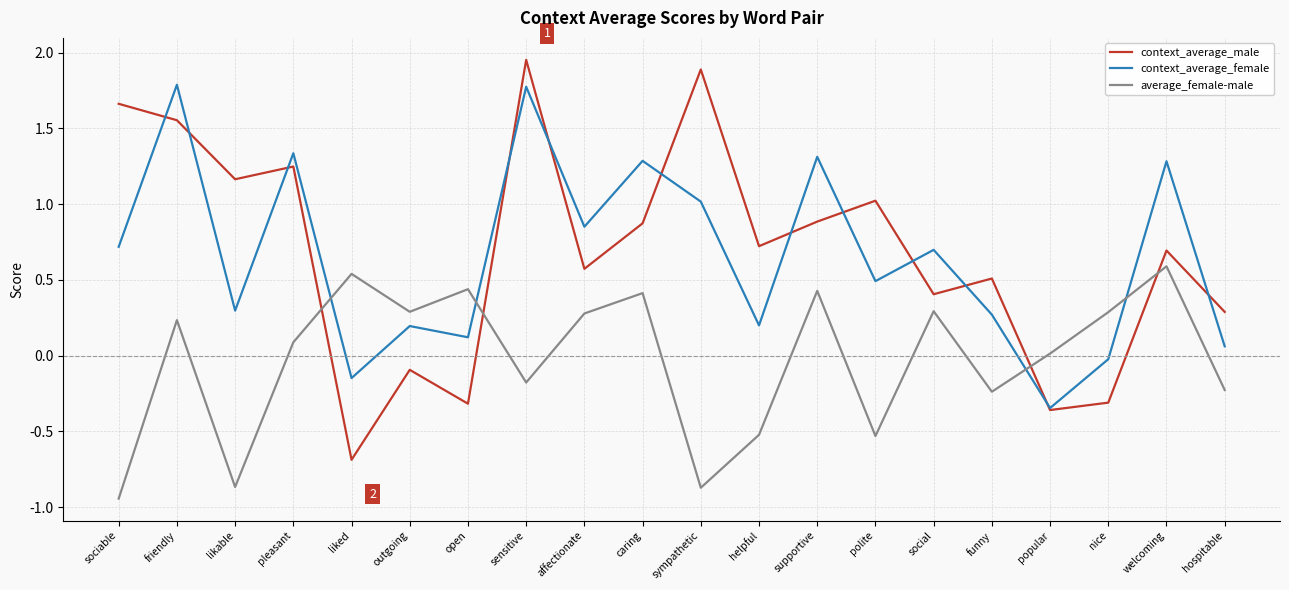

List the series in order of their peak value, highest first.

context_average_male, context_average_female, average_female-male